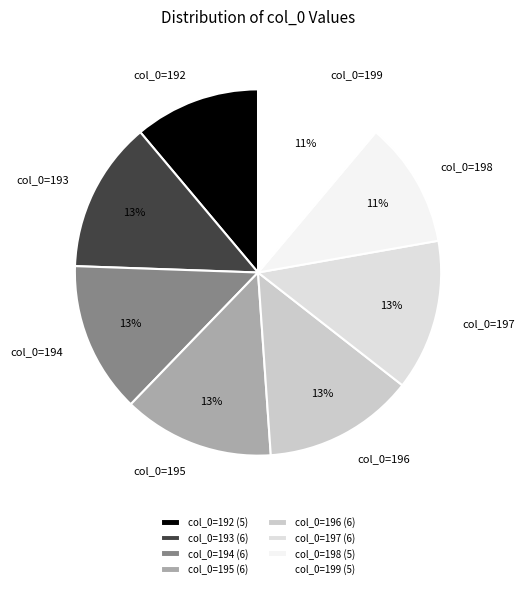

Combined, do col_0=195 and col_0=196 account for over 50%?

No